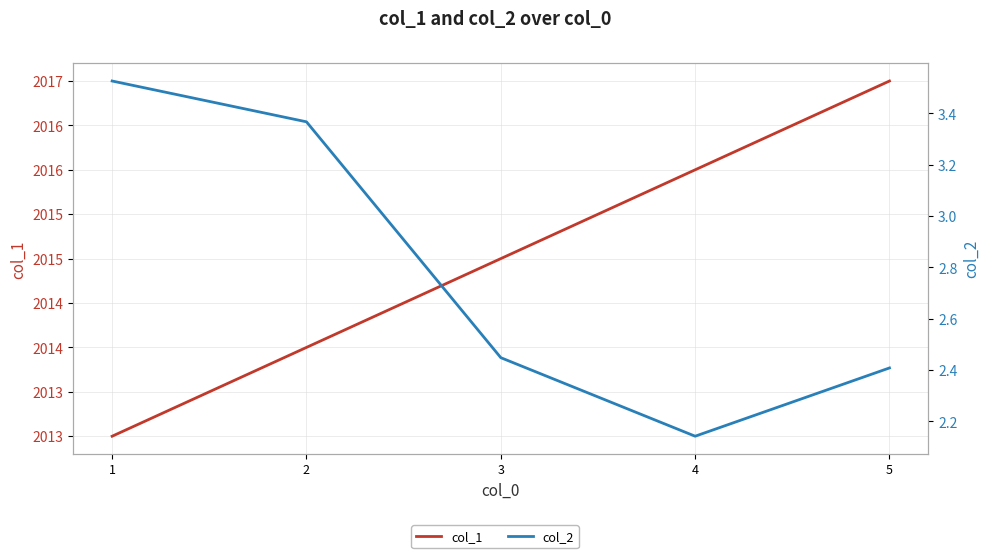

List the labels in order of col_1 value, smallest first.

1, 2, 3, 4, 5